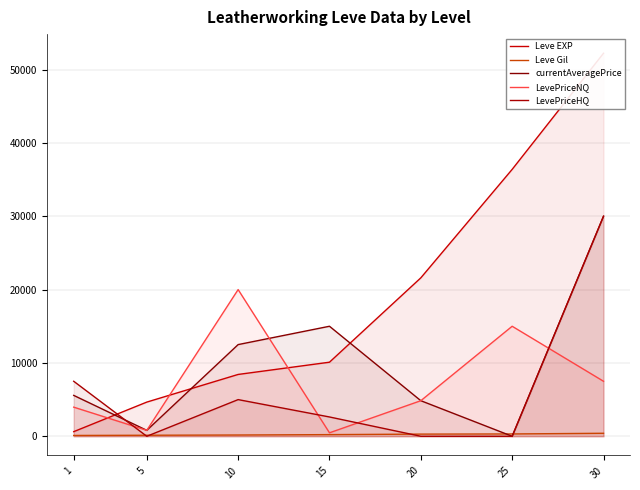

What is the average value of the Leve EXP series?

19147